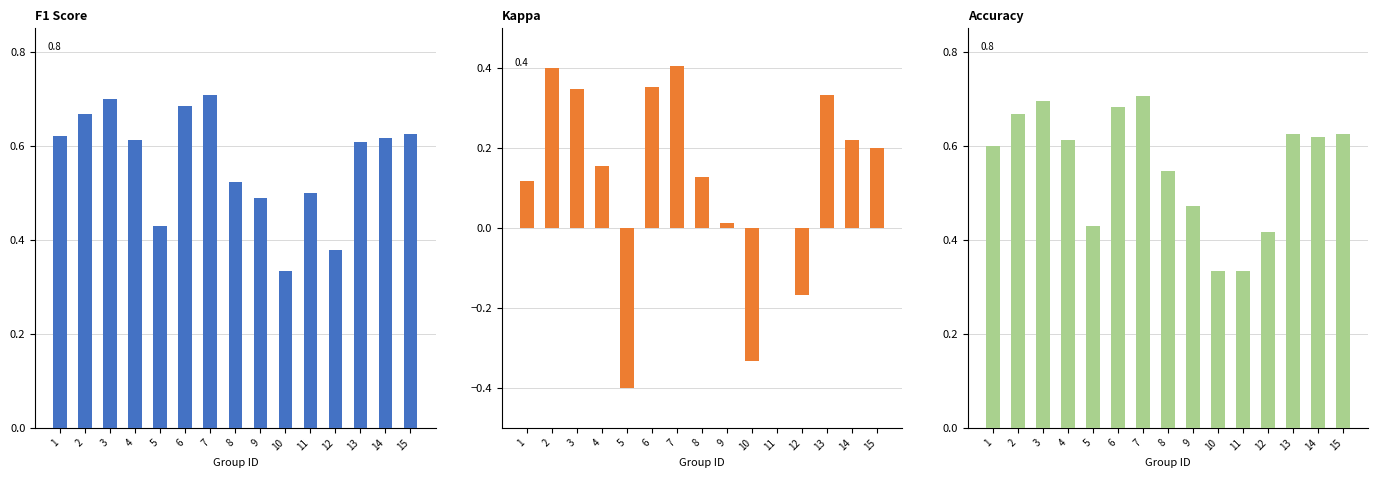

Which series has the largest total across all categories?

F1 Score